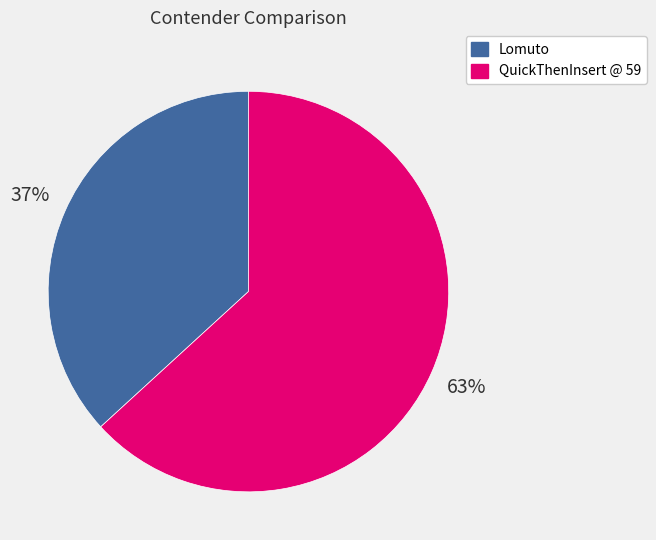

True or false: QuickThenInsert @ 59 accounts for 76% of the total.

False